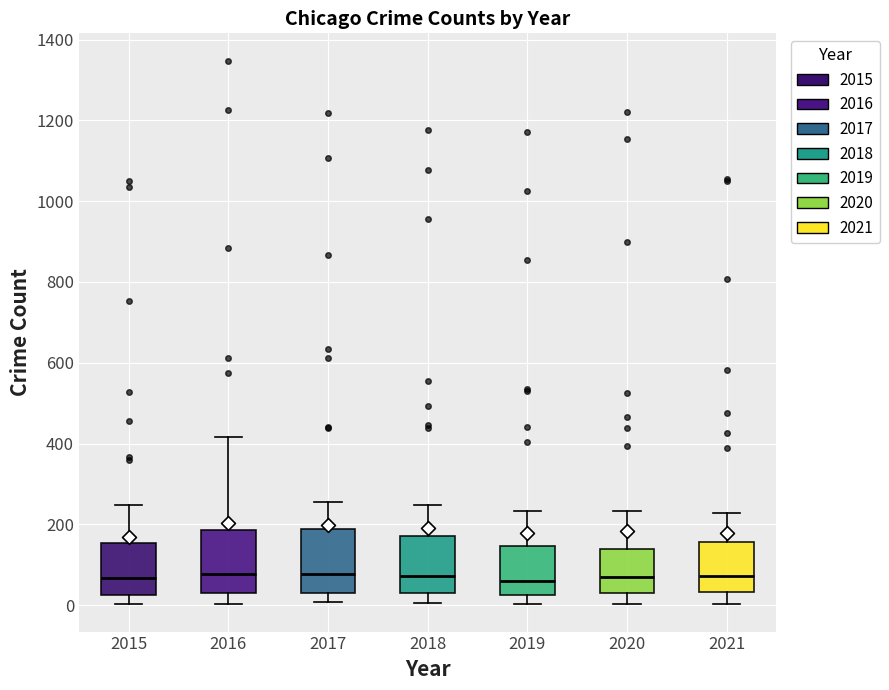

Where is the lower edge of the box at x = 2019 on the y-axis? The values are not printed on the chart, so give them approximately, as read against the axis.

20